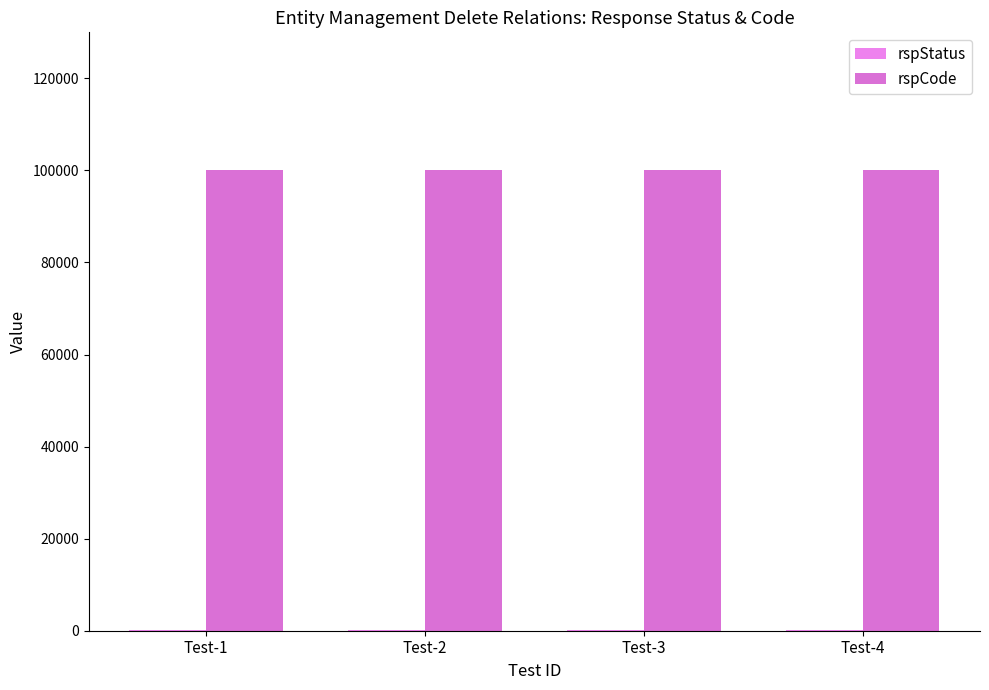

Are the bars grouped side by side (vs. stacked)?

Yes